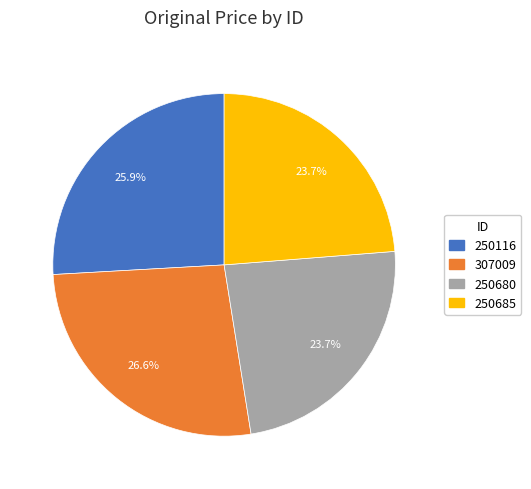

To the nearest percent, what percentage of the pie is 250680?

24%